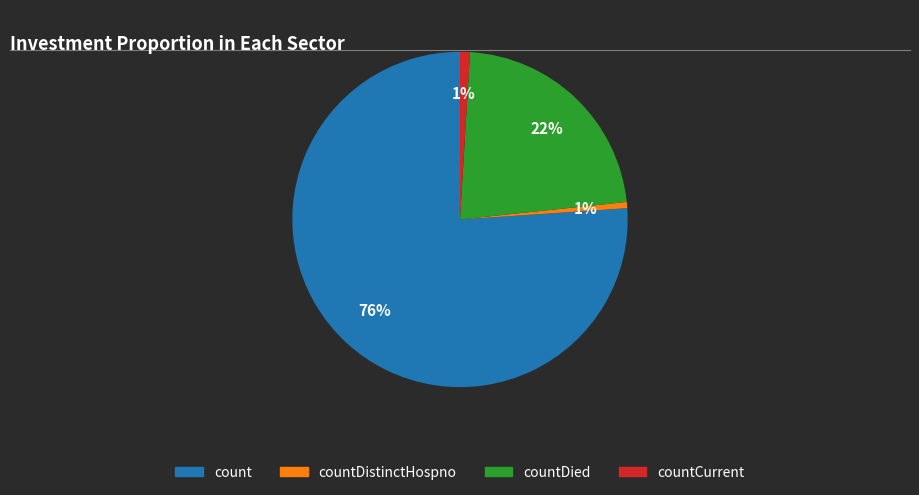

To the nearest percent, what is the difference between the largest and smallest slice percentages?

75%